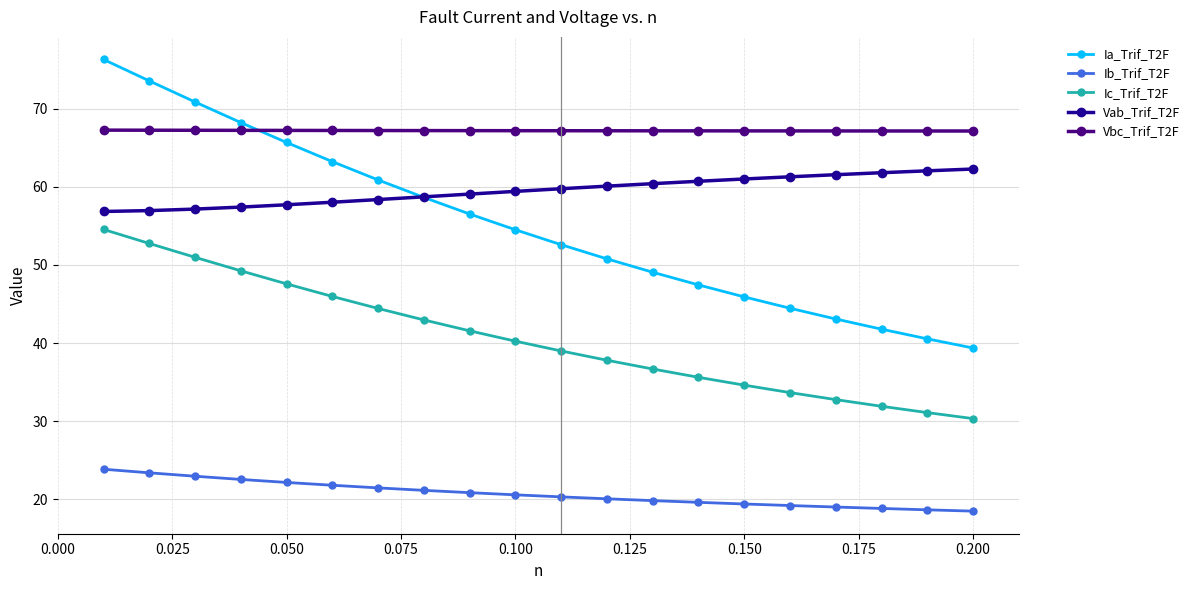

True or false: Ia_Trif_T2F has more than 1 points higher than both neighbors.

False